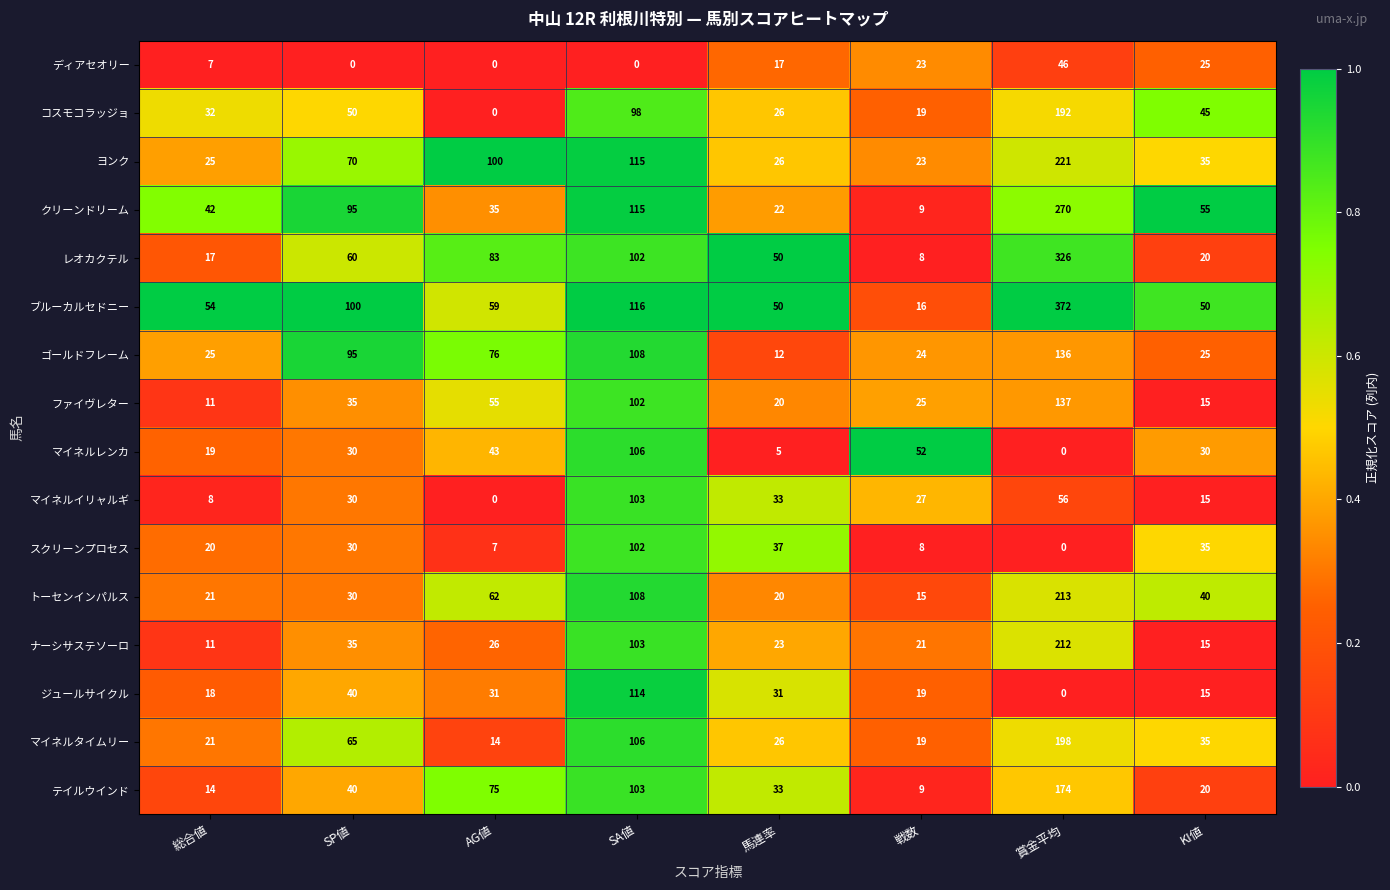

Where is ディアセオリー nearest to the value 23?

戦数